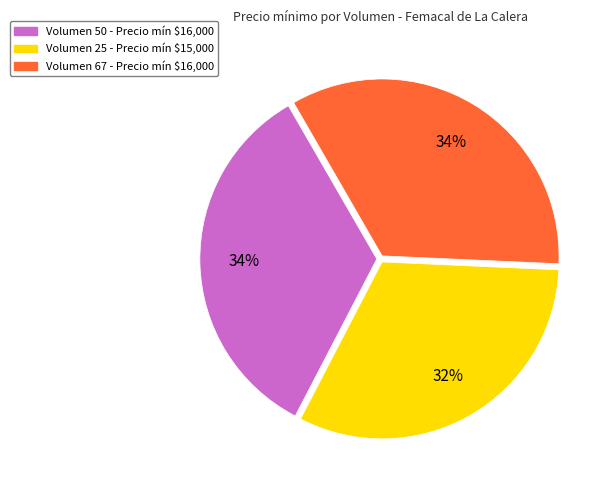

To the nearest percent, what is the average slice percentage?

33%